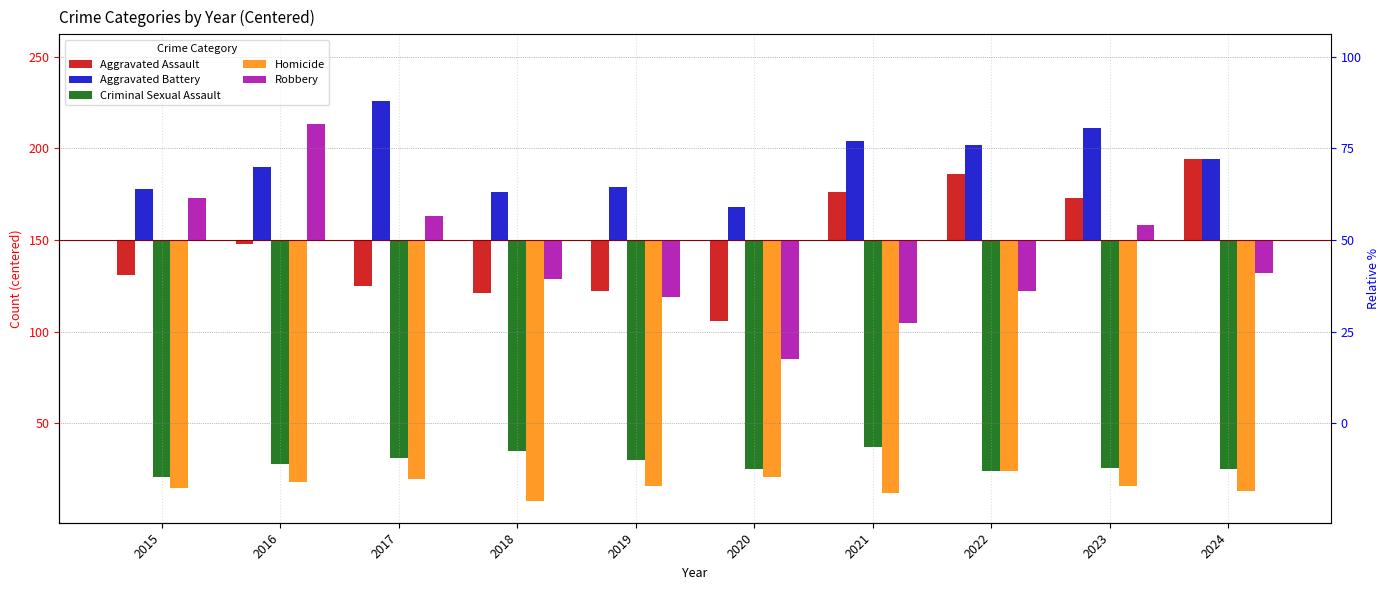

At 2024, list the series in order from smallest to largest.

Homicide, Criminal Sexual Assault, Robbery, Aggravated Assault, Aggravated Battery